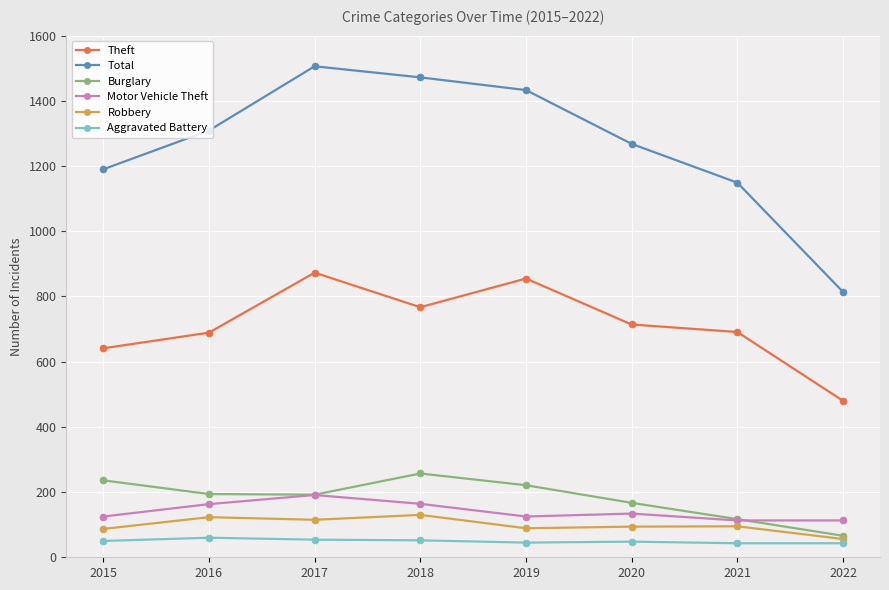

The Aggravated Battery series shows 45 at 2019. True or false?

True